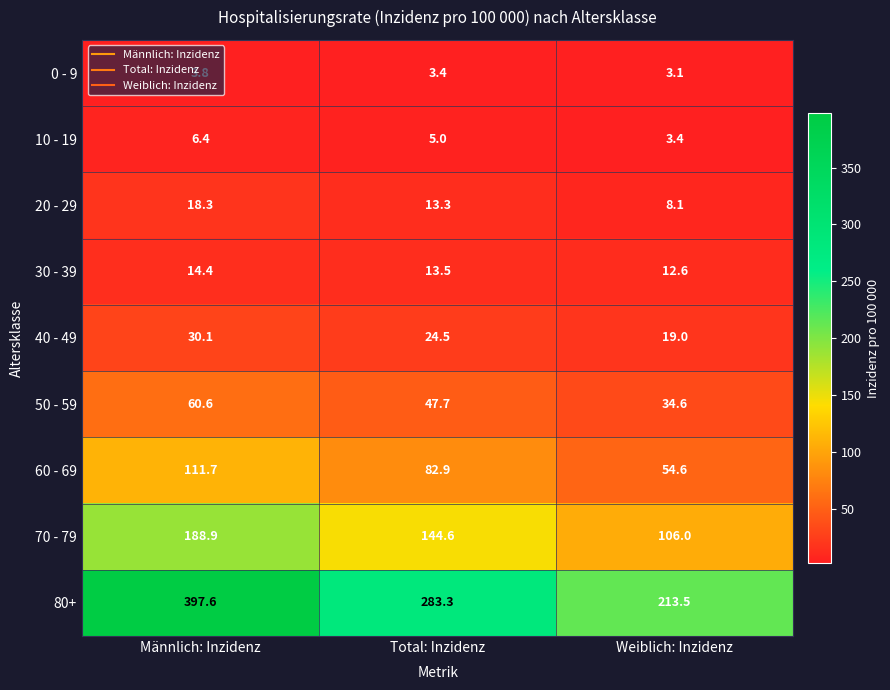

At which label is 70 - 79 closest to 147?

Total: Inzidenz